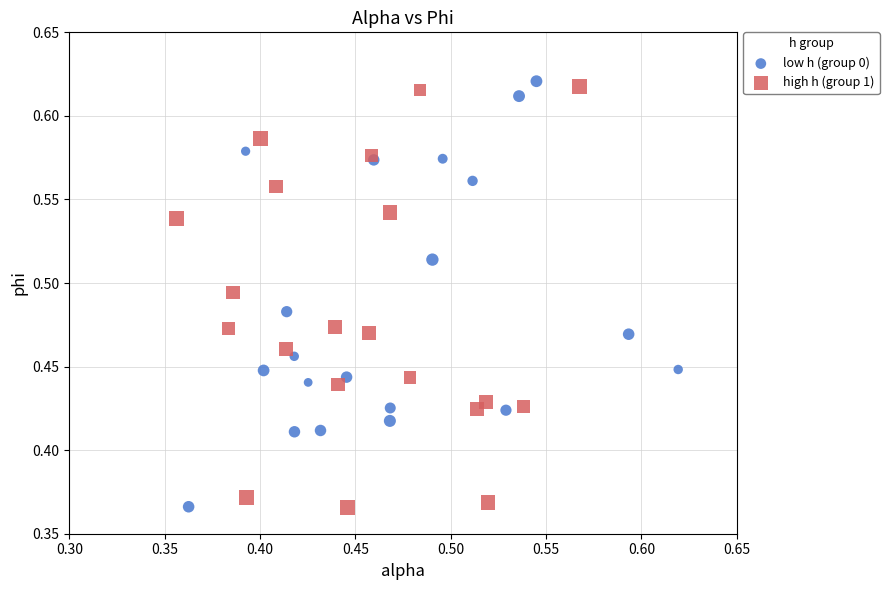

What are all the series names shown in the legend?

low h (group 0), high h (group 1)